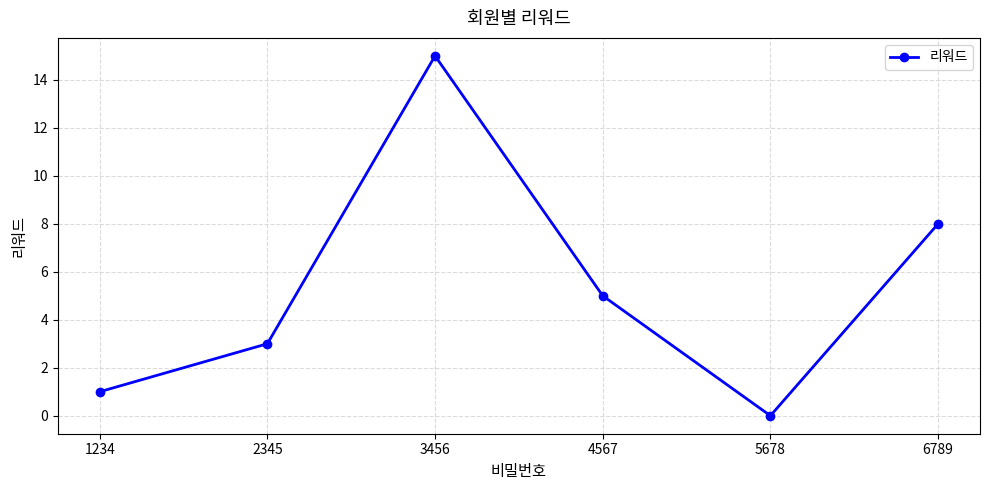

List the labels in order of value, largest first.

3456, 6789, 4567, 2345, 1234, 5678